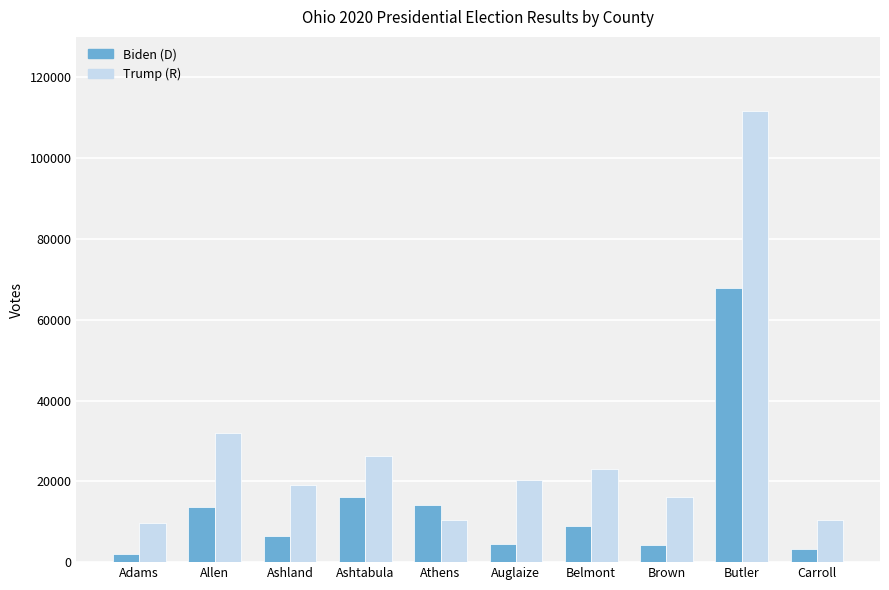

Rank the series by their average value, from highest to lowest.

Trump (R), Biden (D)